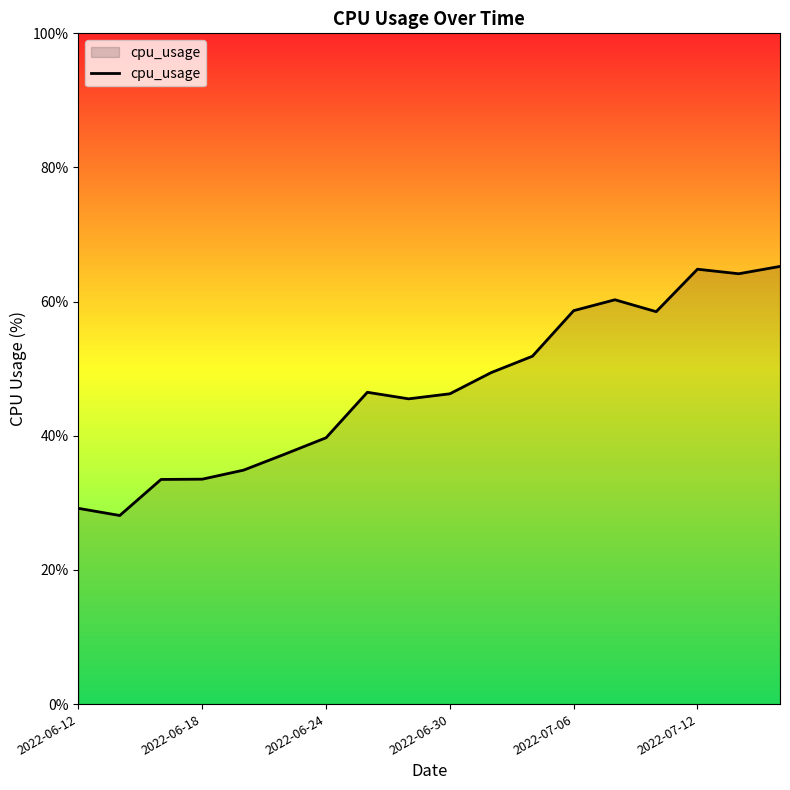

What is the greatest value displayed?

65.3